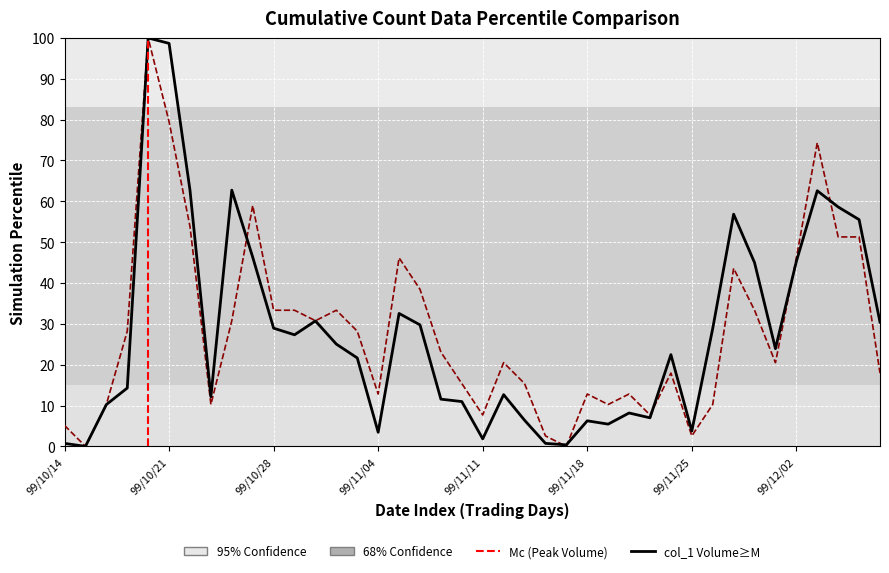

What is the maximum value shown in the chart?

100.0